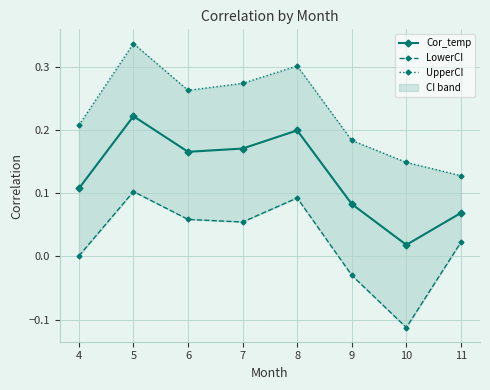

The Cor_temp series shows 0.1 at 6. True or false?

False